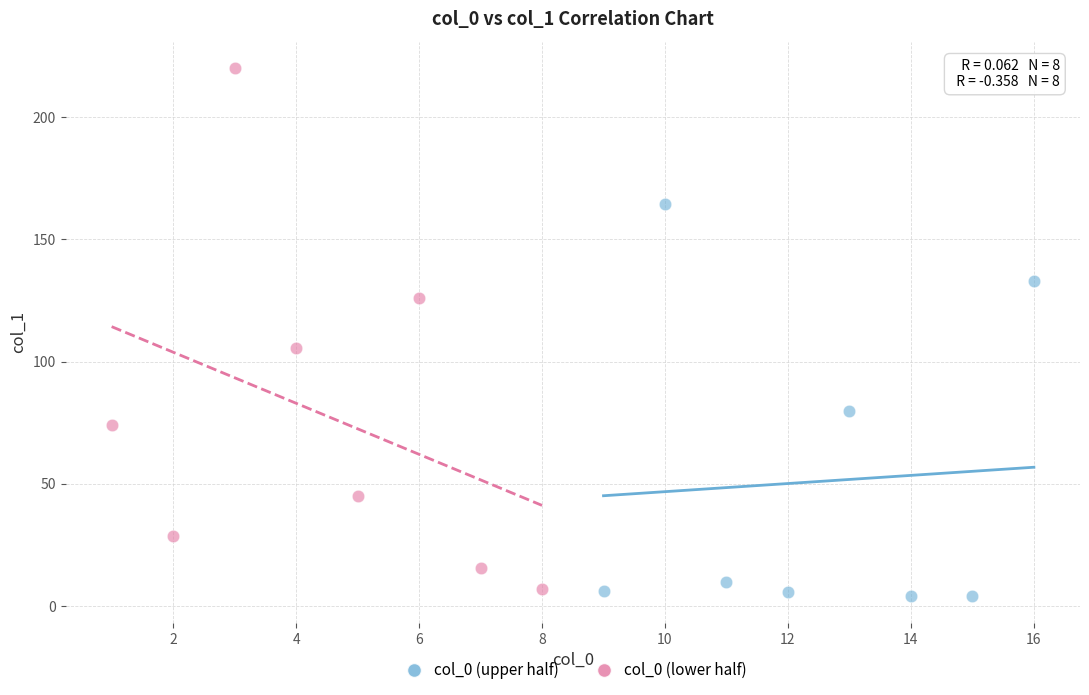

Which series contains the highest Y value?

col_0 (lower half)